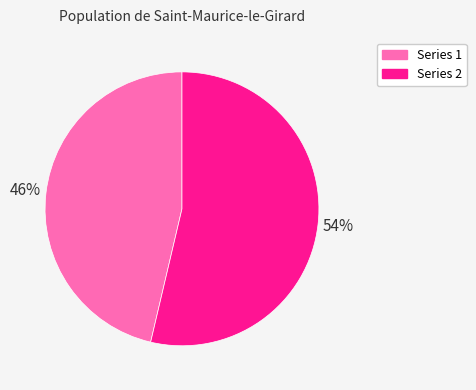

Which slice is the largest?

Series 2